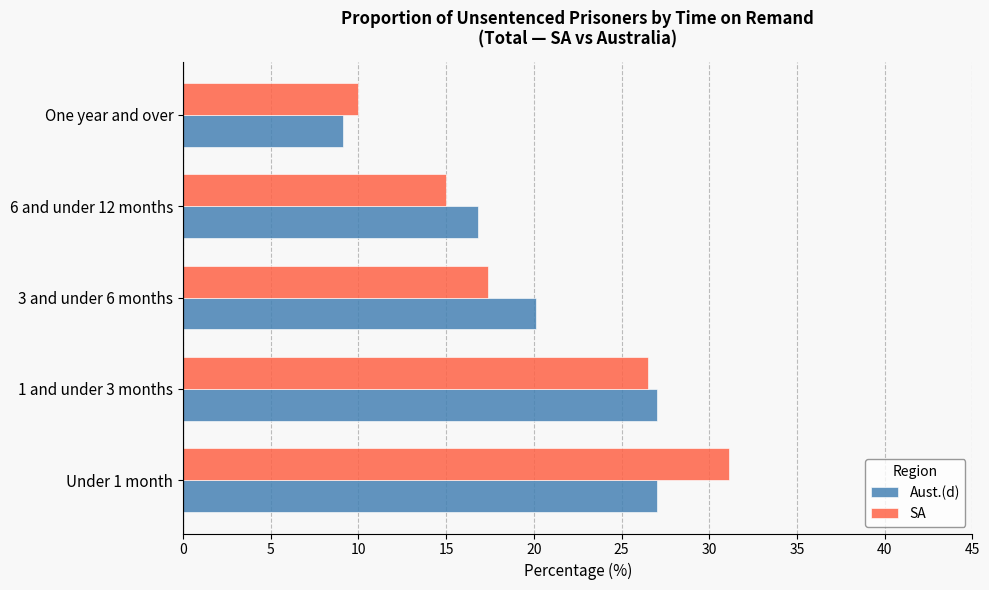

Is it true that Aust.(d) equals 27.0 at 1 and under 3 months?

True